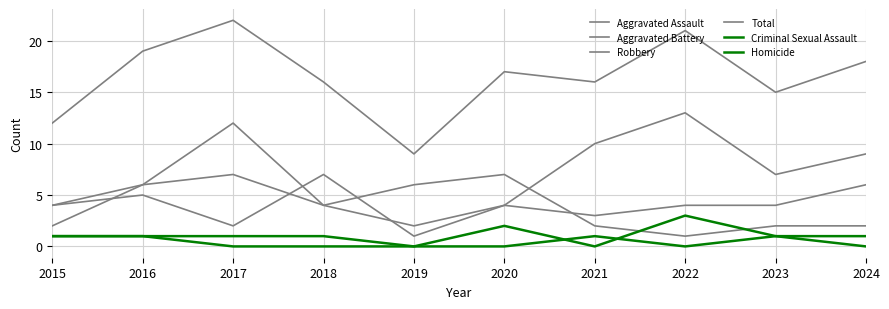

The Aggravated Assault series shows 2 at 2023. True or false?

False